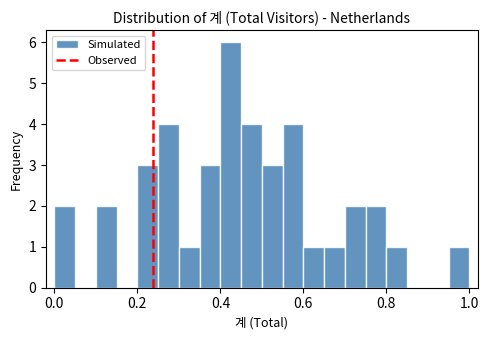

Around what value on the x-axis is the tallest bar? Give the approximate position of its centre, as read against the axis.

0.42